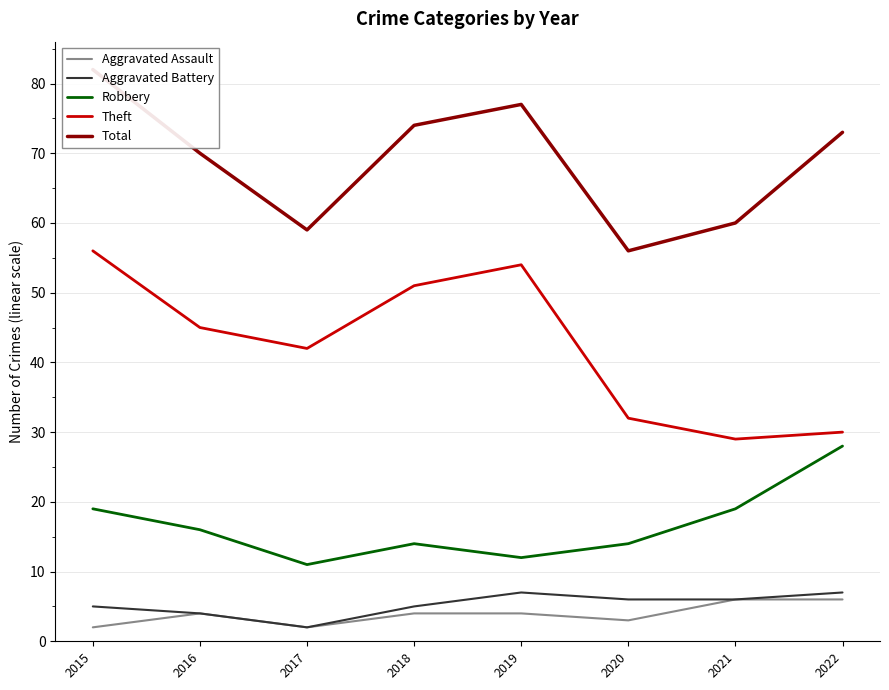

What is the difference between the maximum and minimum values in the Aggravated Assault series?

4